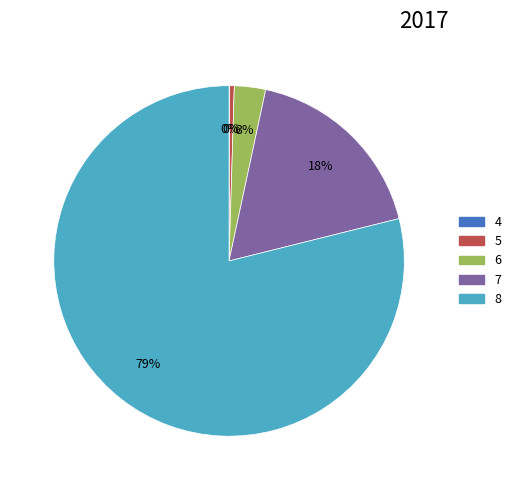

To the nearest percent, what percentage of the pie is 6?

3%